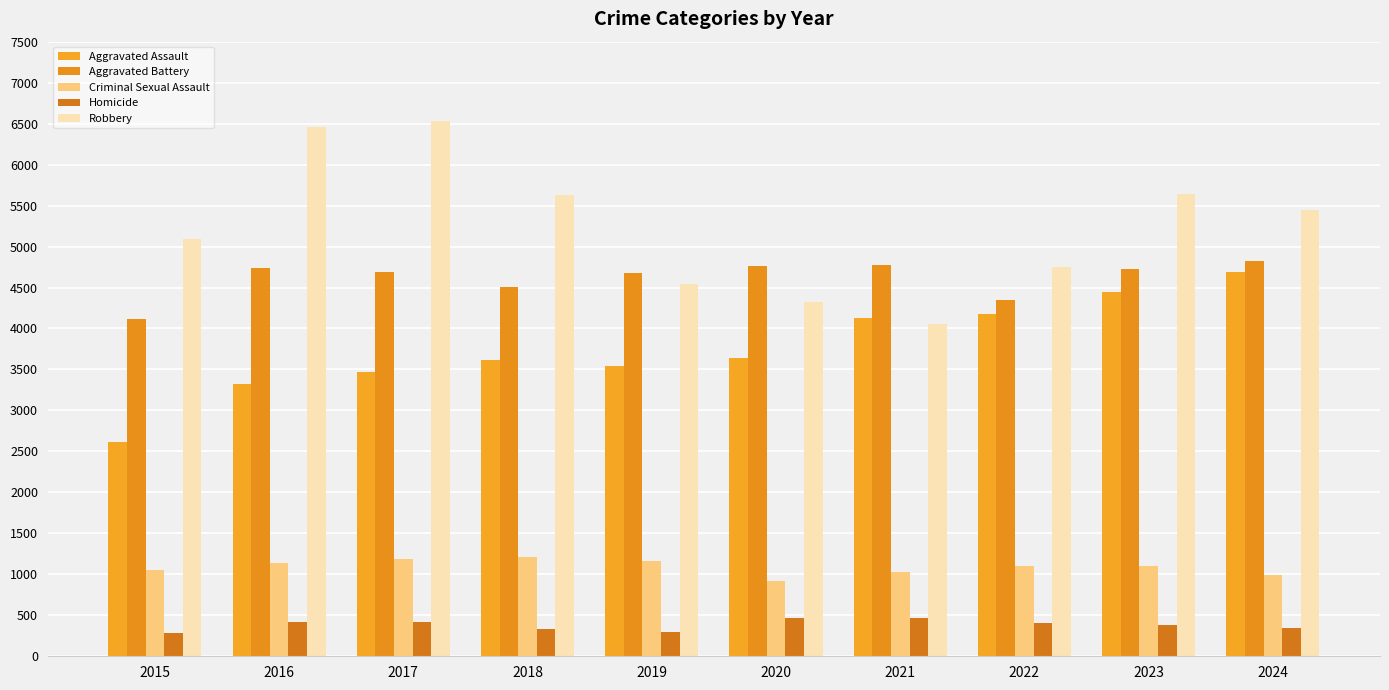

How many bars are there in each group?

5